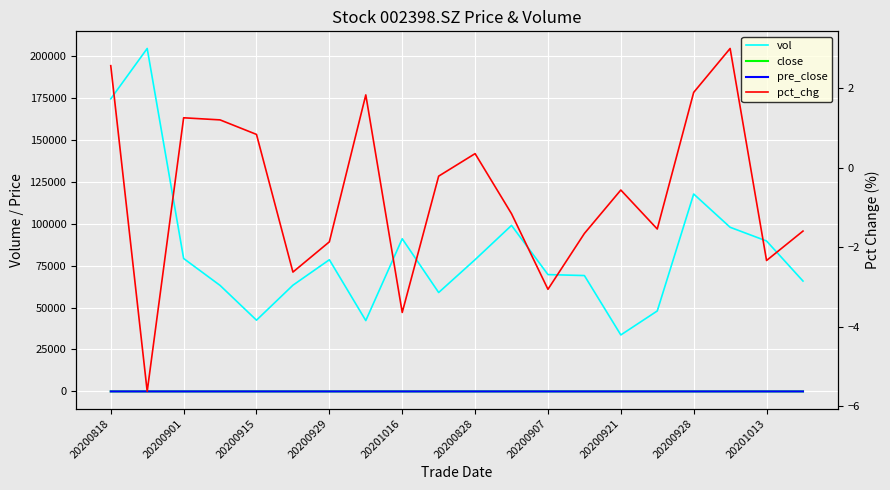

List the series in order of their peak value, highest first.

vol, close, pre_close, pct_chg